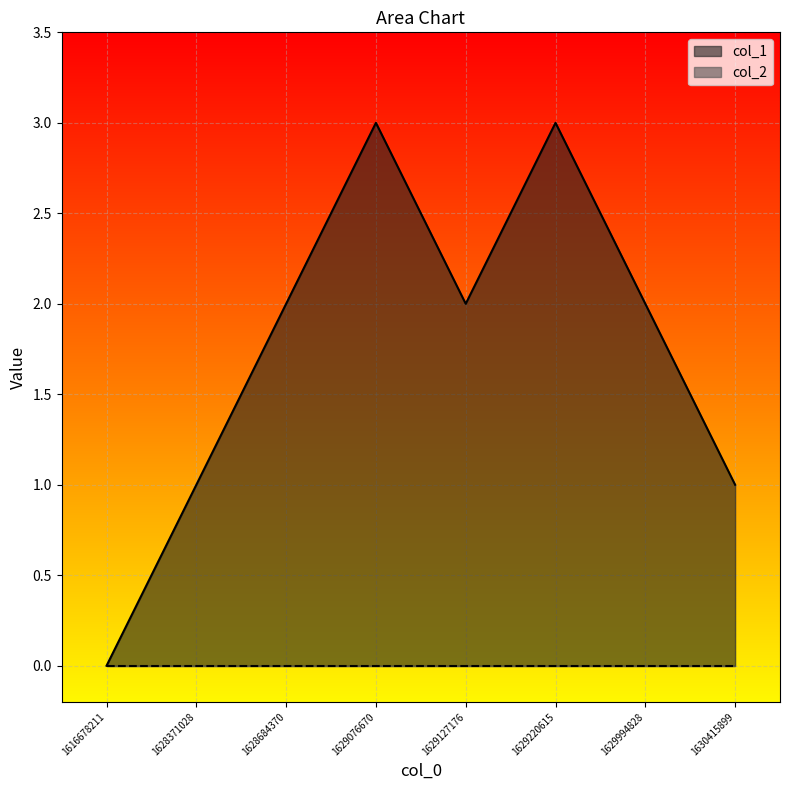

What is the difference between the maximum and minimum values?

3